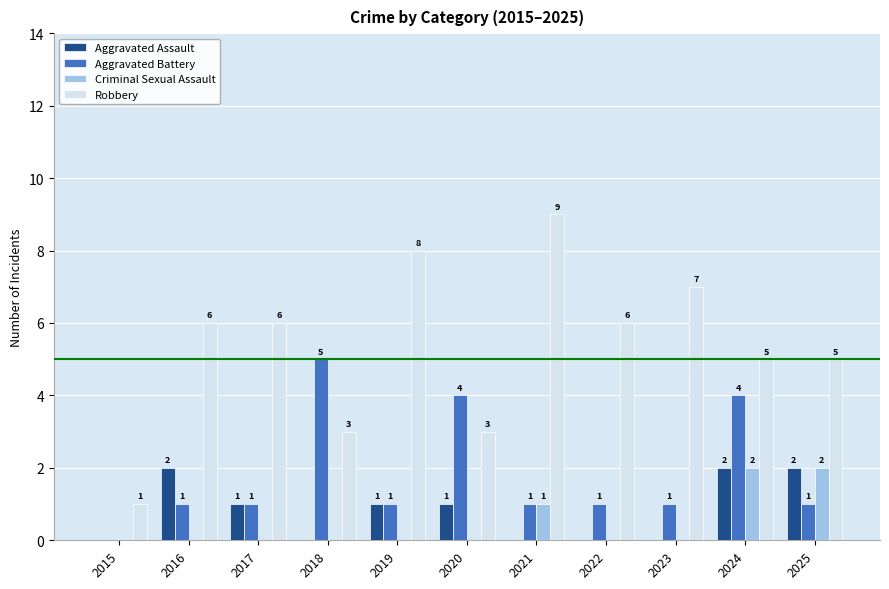

The Robbery series shows 6 at 2017. True or false?

True